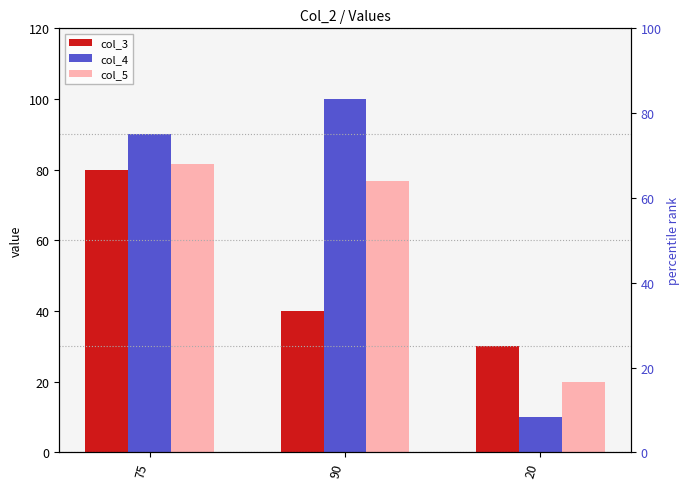

What is the lowest value of the col_5 series?

20.0